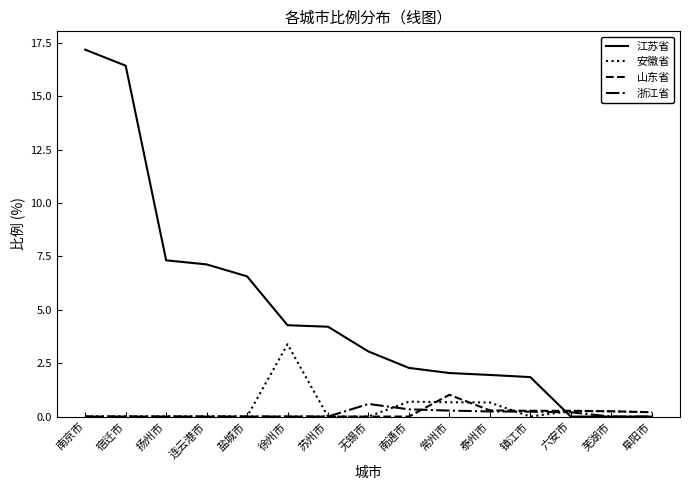

Is it true that 江苏省 equals 0.0 at 芜湖市?

True